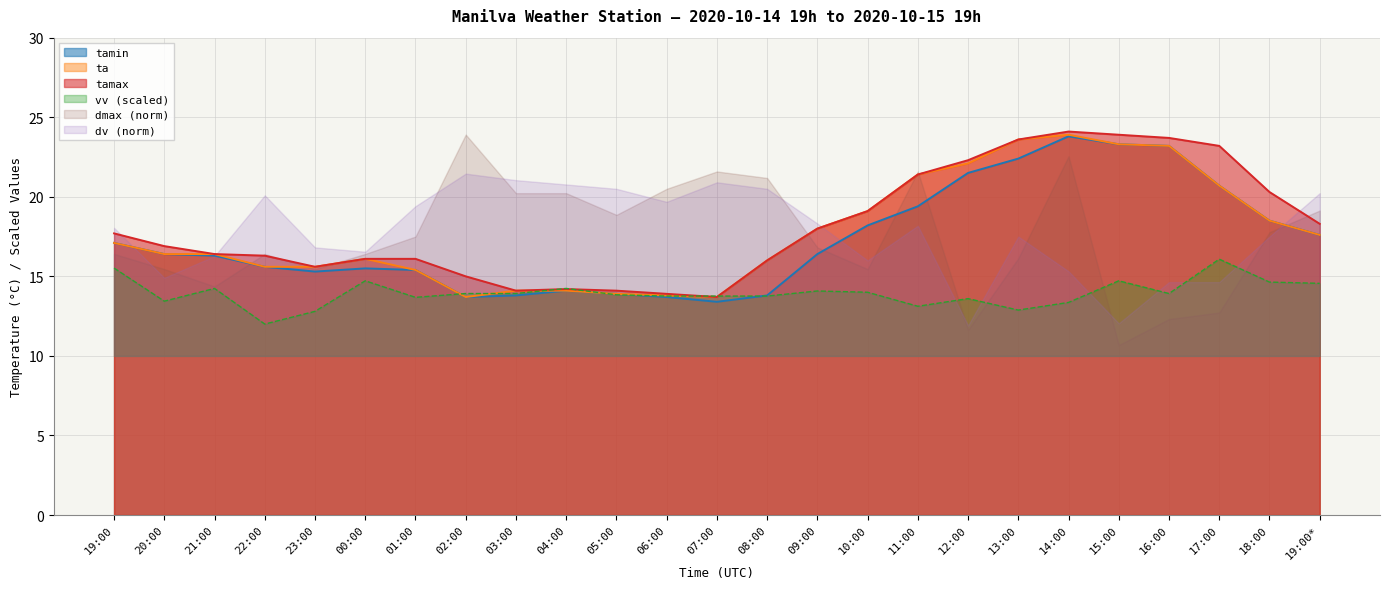

What is the highest value of the ta series?

23.9